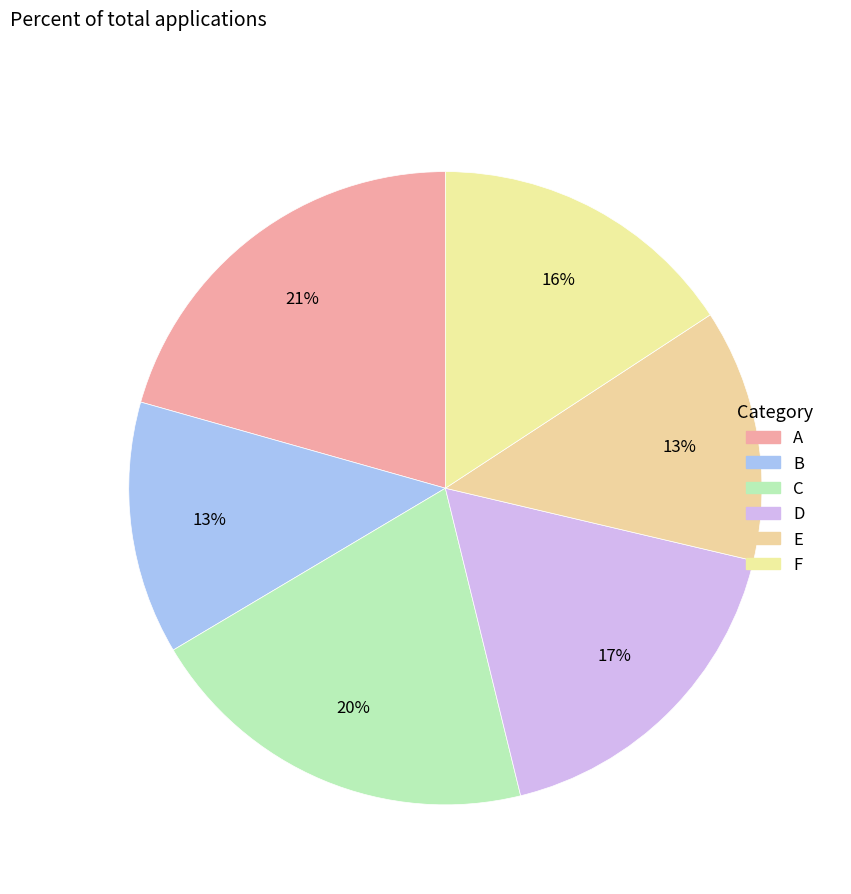

What is the total percentage of D and F?

33.3%